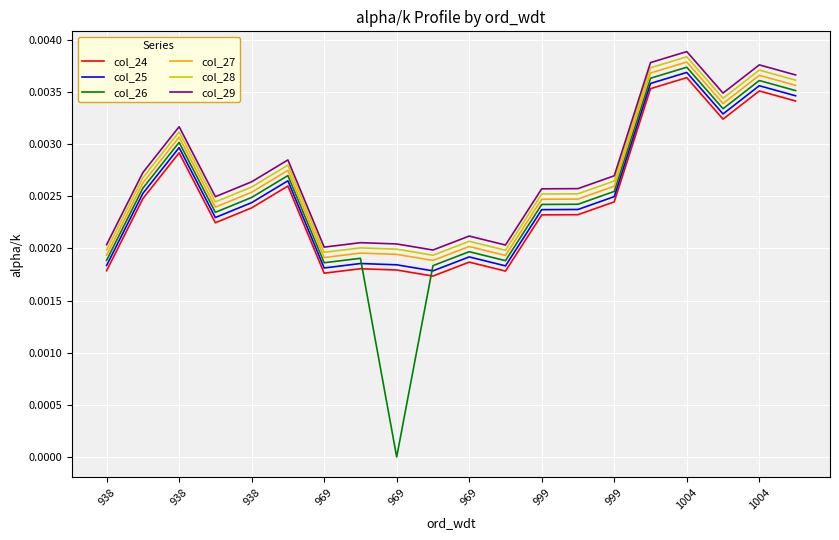

Which series has the widest spread of values?

col_26